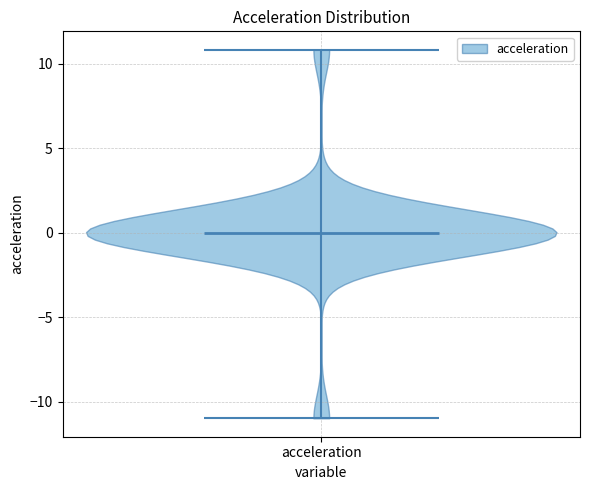

Read this violin plot against the y-axis: where its median line is, and the lowest and highest points the violin reaches. The values are not printed on the chart, so give them approximately, as read against the axis.

median line 0, lowest point -11, highest point 11